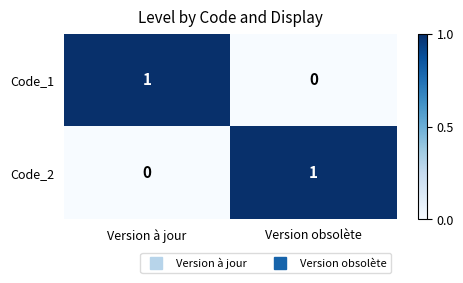

Rank the series at Version obsolète from highest to lowest value.

Code_2, Code_1